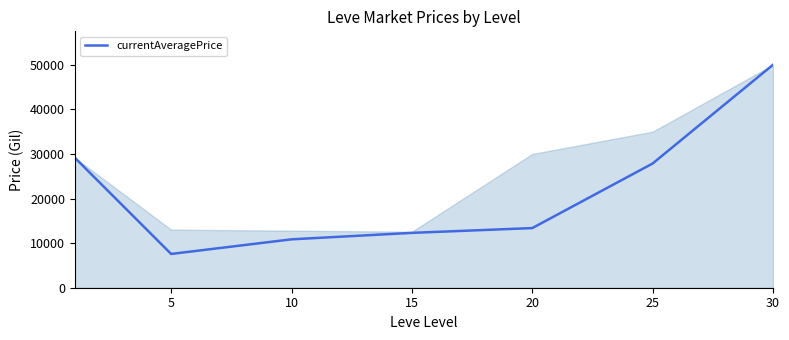

True or false: the data has more than 2 interior local peaks.

False